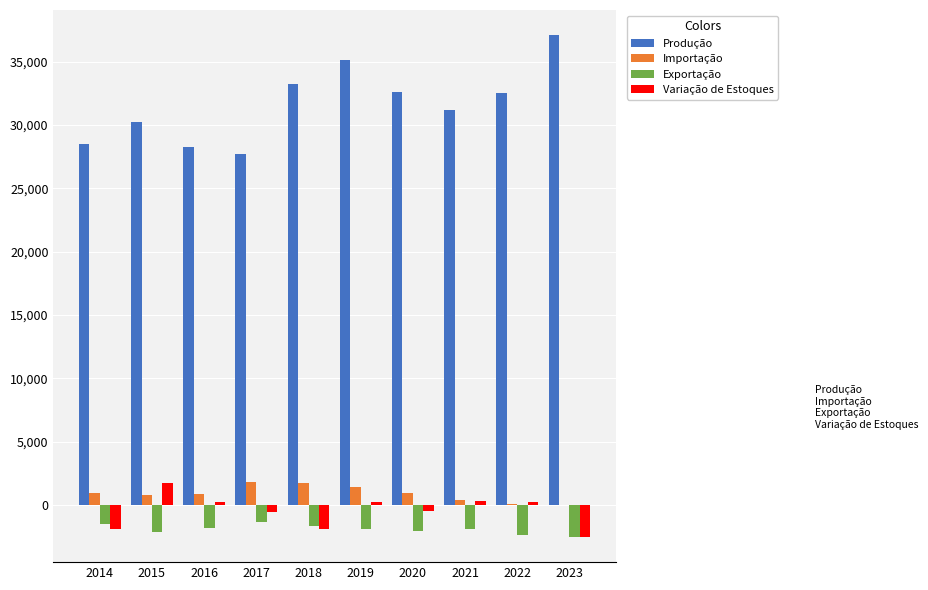

What is the difference between the Variação de Estoques values at 2018 and 2014?

41.0